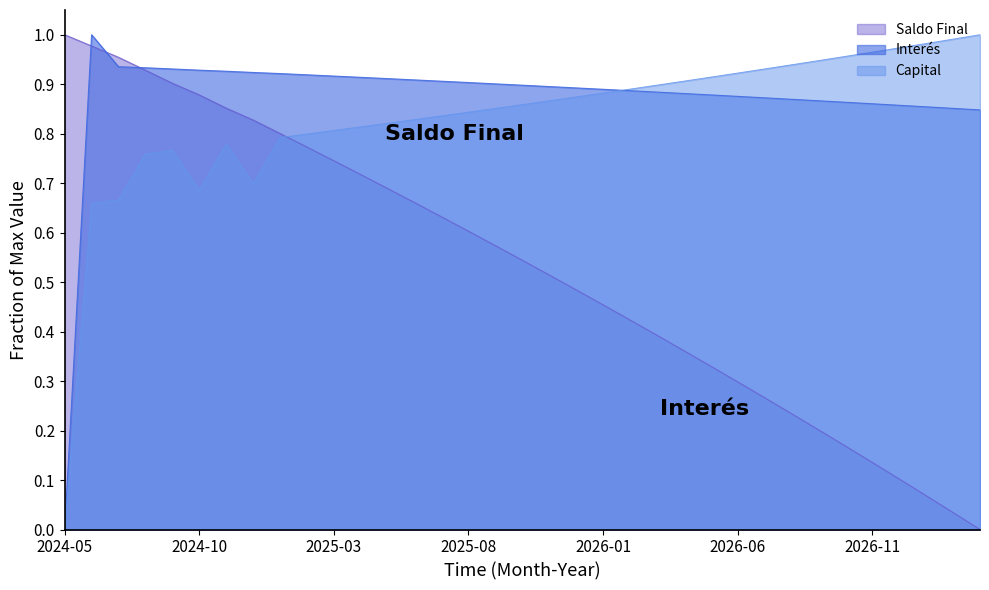

The Capital series shows 0.5 at 2026-11. True or false?

False